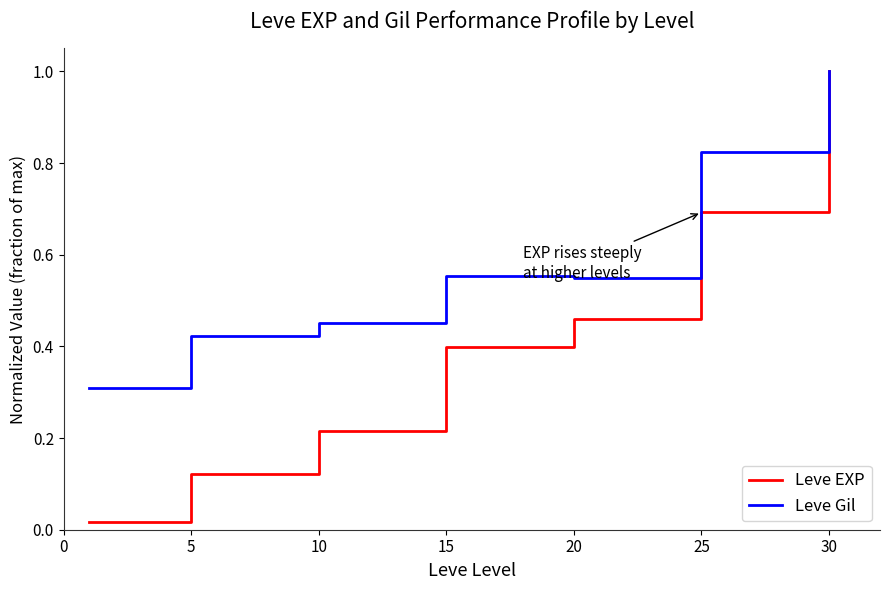

Which series has the largest total across all categories?

Leve Gil